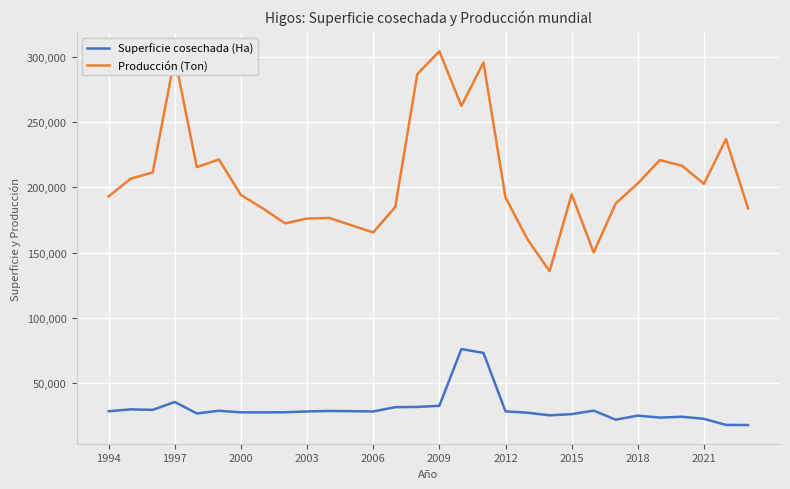

What are all the series names shown in the legend?

Superficie cosechada (Ha), Producción (Ton)